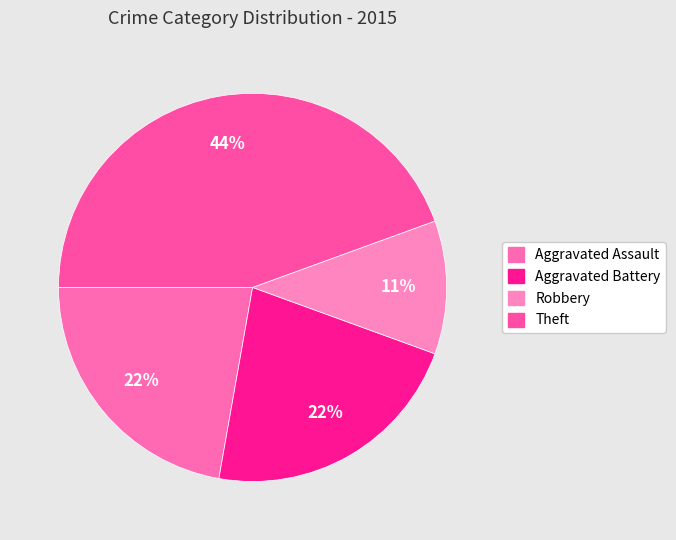

Count the number of slices in the pie.

4